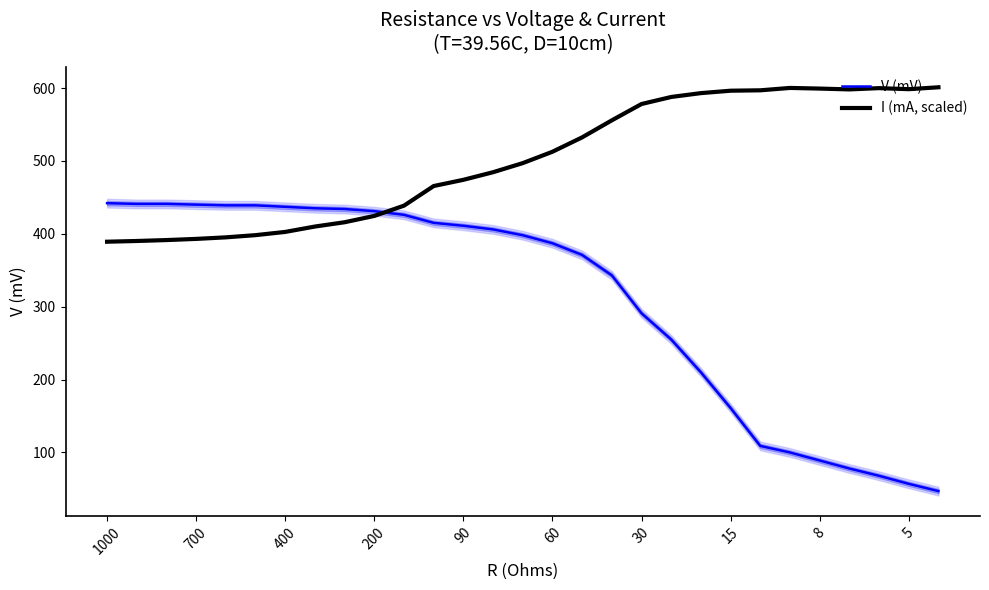

True or false: V (mV) has a value of 35.9 at 15.

False